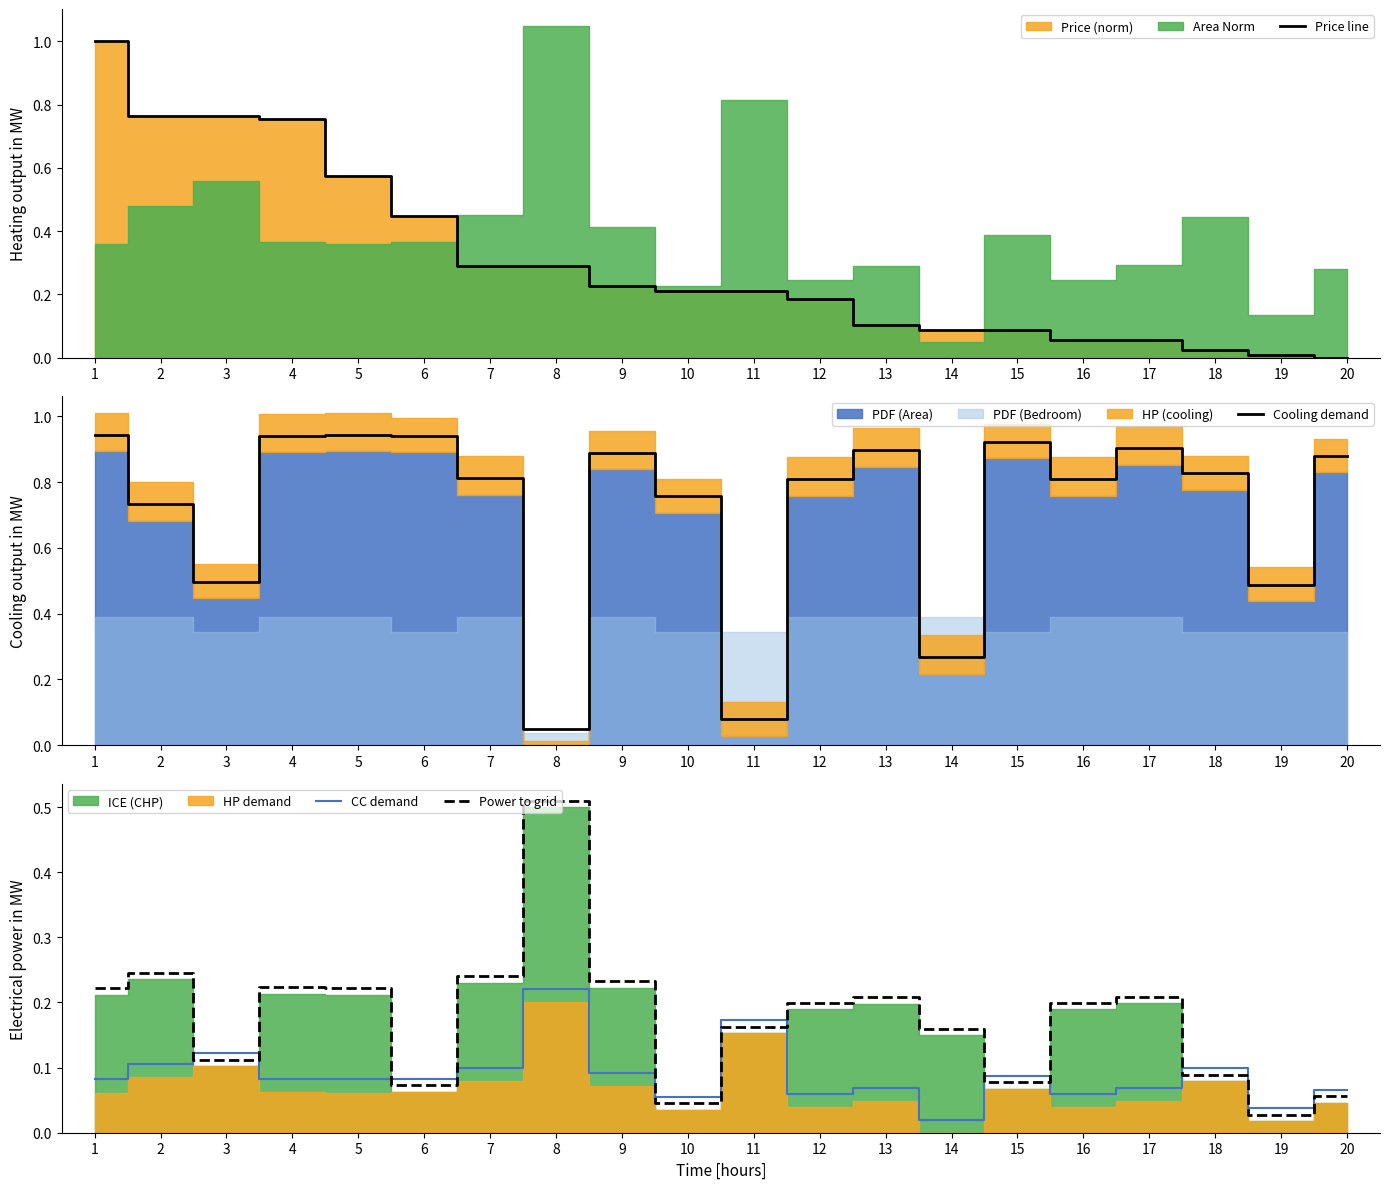

Reading right to left, transcribe all the data shown in this chart.

Price line: 20=0.0	19=0.0	18=0.0	17=0.1	16=0.1	15=0.1	14=0.1	13=0.1	12=0.2	11=0.2	10=0.2	9=0.2	8=0.3	7=0.3	6=0.4	5=0.6	4=0.8	3=0.8	2=0.8	1=1.0
Cooling demand: 20=0.9	19=0.5	18=0.8	17=0.9	16=0.8	15=0.9	14=0.3	13=0.9	12=0.8	11=0.1	10=0.8	9=0.9	8=0.1	7=0.8	6=0.9	5=0.9	4=0.9	3=0.5	2=0.7	1=0.9
CC demand: 20=0.1	19=0.0	18=0.1	17=0.1	16=0.1	15=0.1	14=0.0	13=0.1	12=0.1	11=0.2	10=0.1	9=0.1	8=0.2	7=0.1	6=0.1	5=0.1	4=0.1	3=0.1	2=0.1	1=0.1
Power to grid: 20=0.1	19=0.0	18=0.1	17=0.2	16=0.2	15=0.1	14=0.2	13=0.2	12=0.2	11=0.2	10=0.0	9=0.2	8=0.5	7=0.2	6=0.1	5=0.2	4=0.2	3=0.1	2=0.2	1=0.2